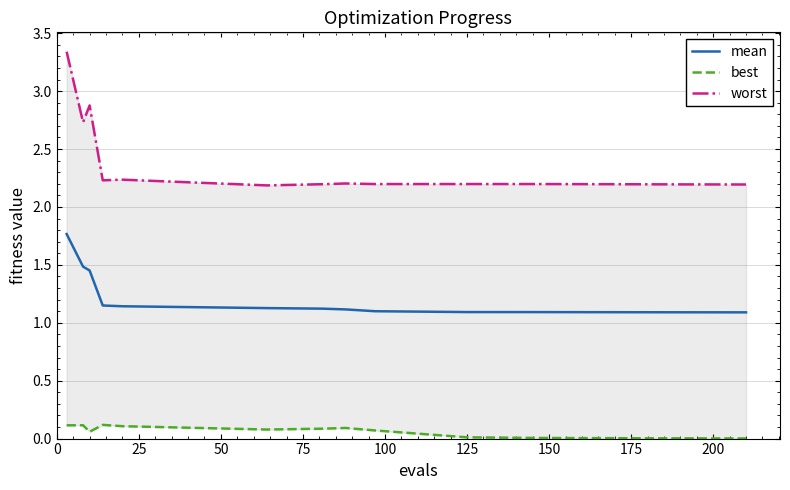

True or false: mean and worst cross at least once.

False